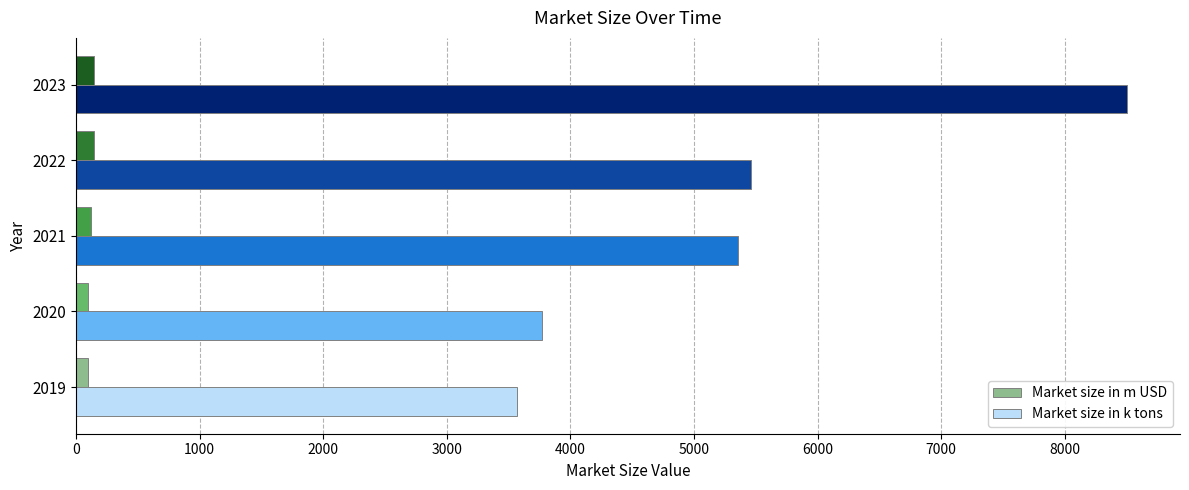

What is the difference between the second highest and minimum values in the Market size in k tons series?

1897.3